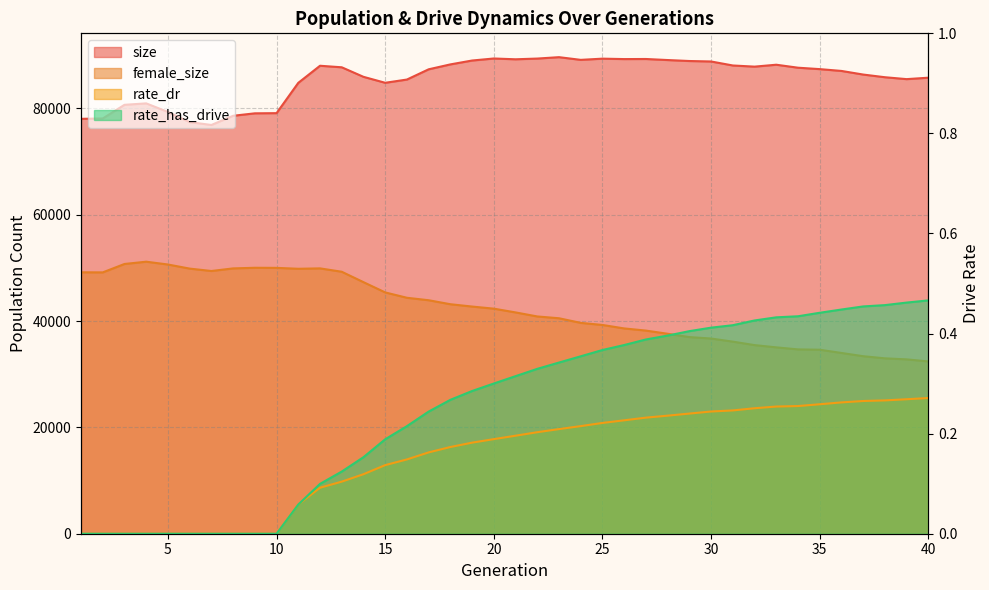

Which has a higher value, 16 or 27?

27